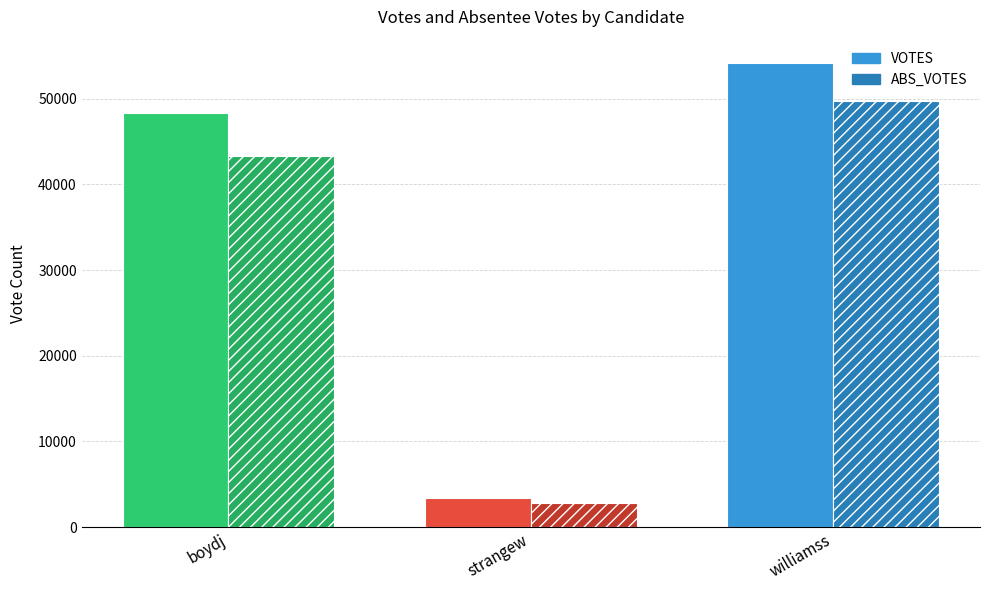

True or false: VOTES has a value of 3415 at strangew.

True